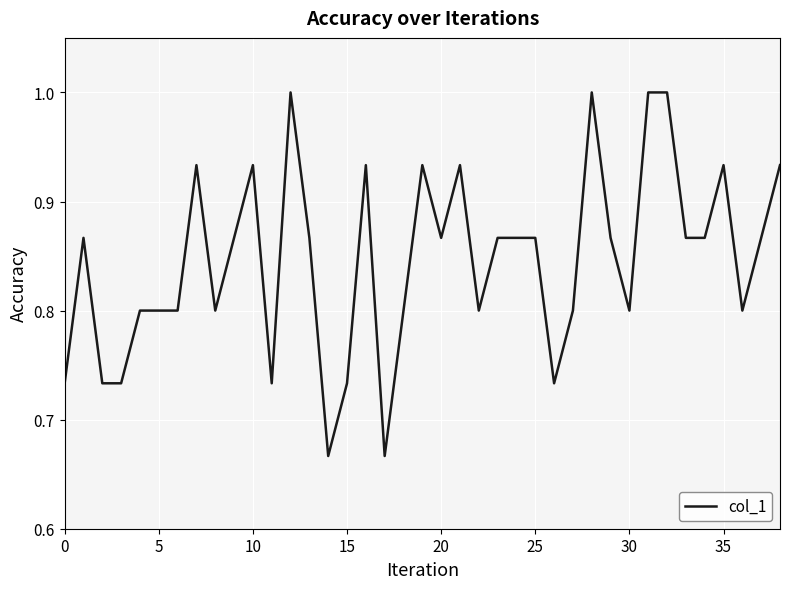

True or false: there are more than 2 points higher than both neighbors.

True